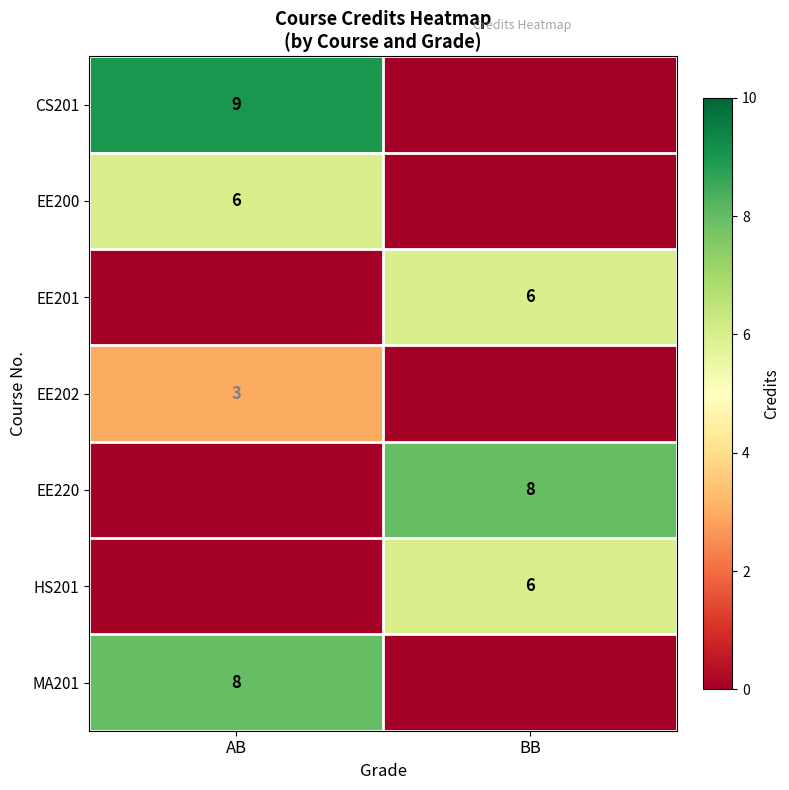

What is the total value across all series at BB?

20